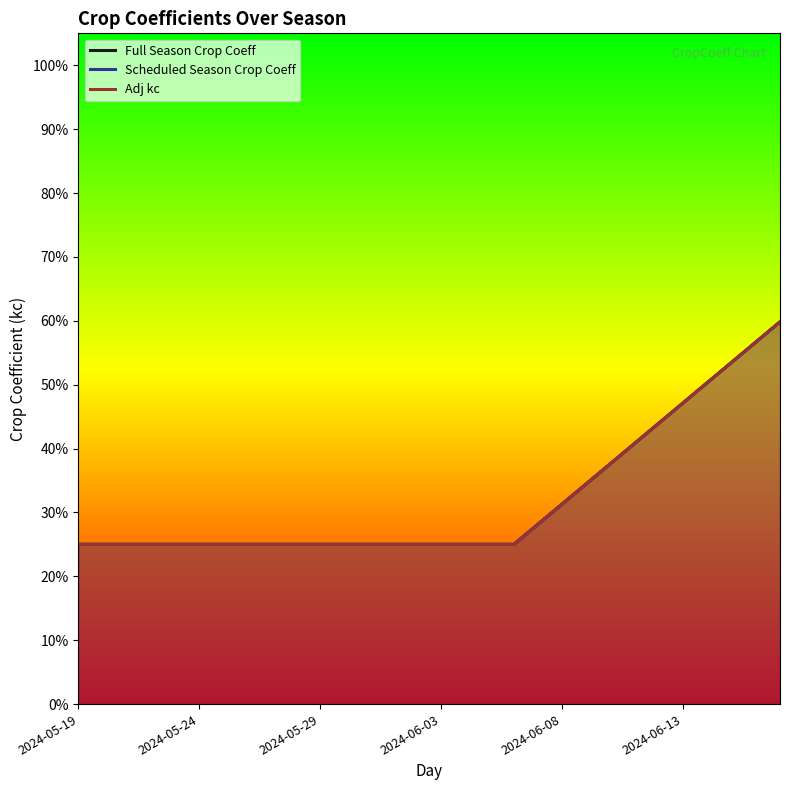

Which series has the widest spread of values?

Full Season Crop Coeff